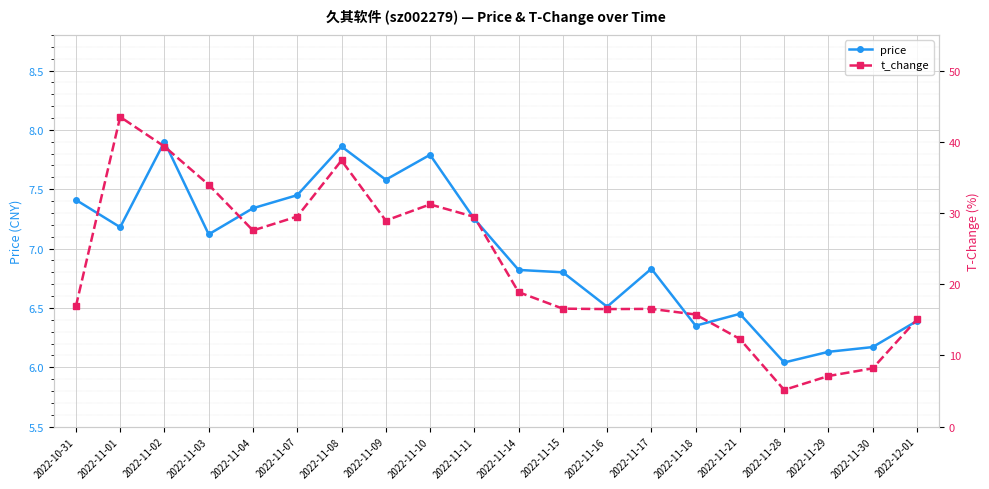

Which category has the highest value in the price series?

2022-11-02